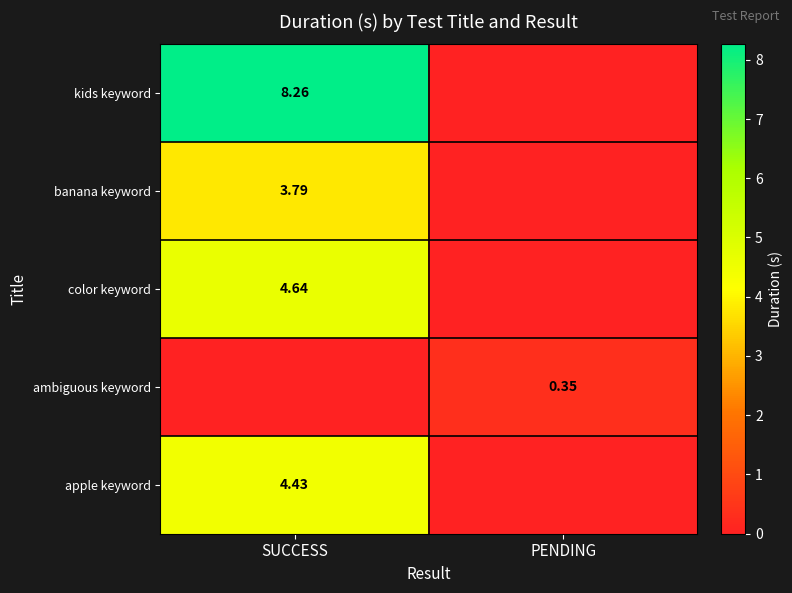

What is the total value across all series at SUCCESS?

21.1